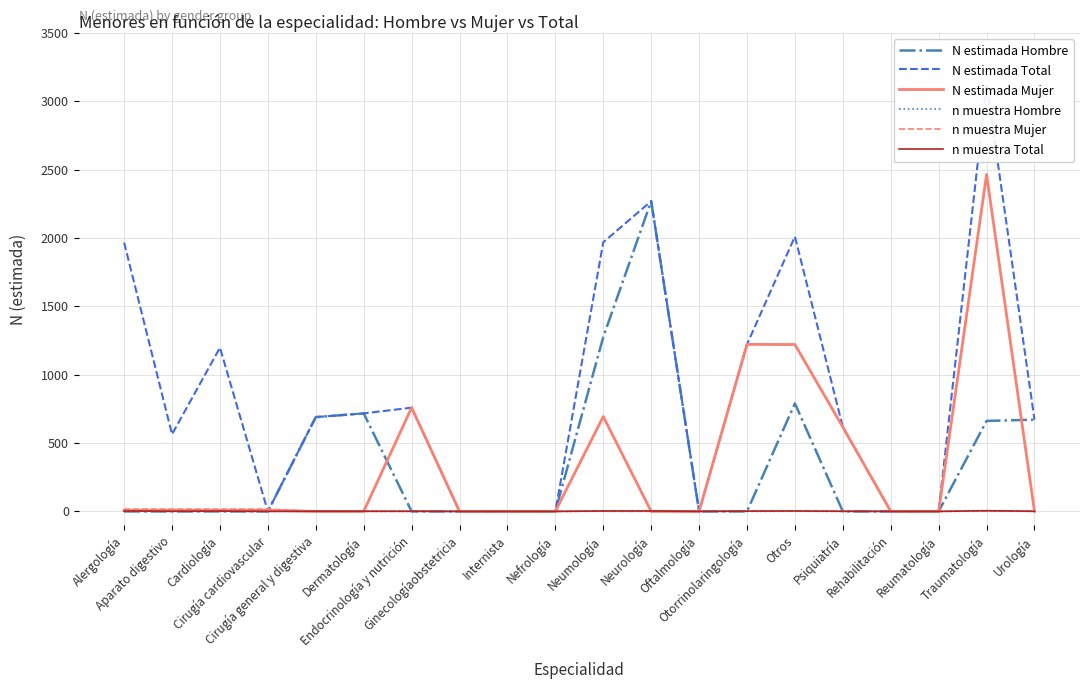

Reading left to right, what are all the values shown in this chart?

N estimada Hombre: 0	0	0	0	690	717	0	0	0	0	1276	2270	0	0	790	0	0	0	662	671
N estimada Total: 1967	564	1198	0	690	717	759	0	0	0	1969	2270	0	1222	2011	617	0	0	3127	671
N estimada Mujer: 8	8	8	8	0	0	759	0	0	0	694	0	0	1222	1221	617	0	0	2465	0
n muestra Hombre: 0	0	0	0	1	1	0	0	0	0	2	3	0	0	1	0	0	0	1	1
n muestra Mujer: 17	17	17	17	0	0	1	0	0	0	1	0	0	2	2	1	0	0	4	0
n muestra Total: 3	1	2	0	1	1	1	0	0	0	3	3	0	2	3	1	0	0	5	1